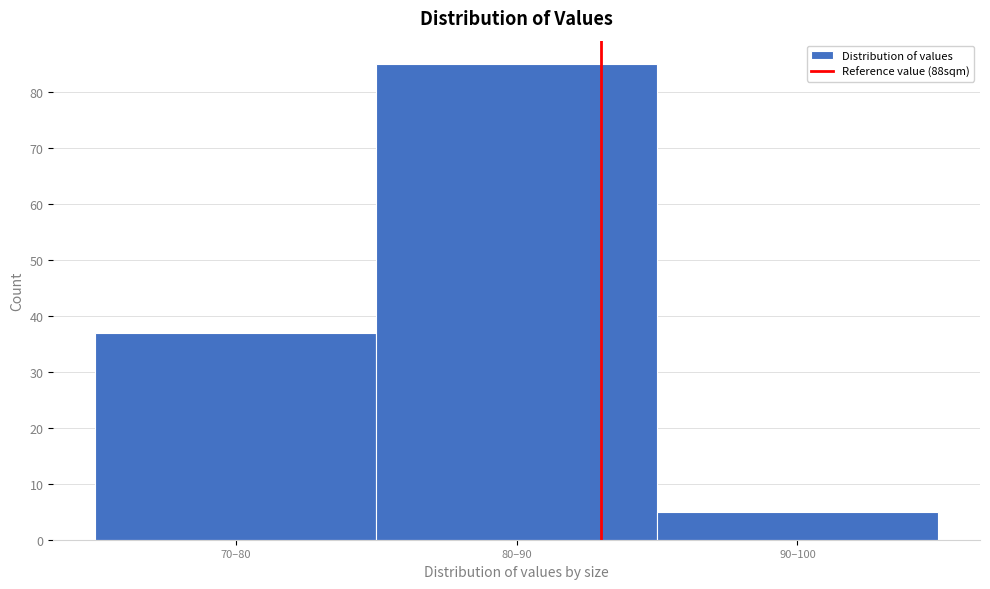

Reading right to left, list all the values displayed in this chart.

5	85	37